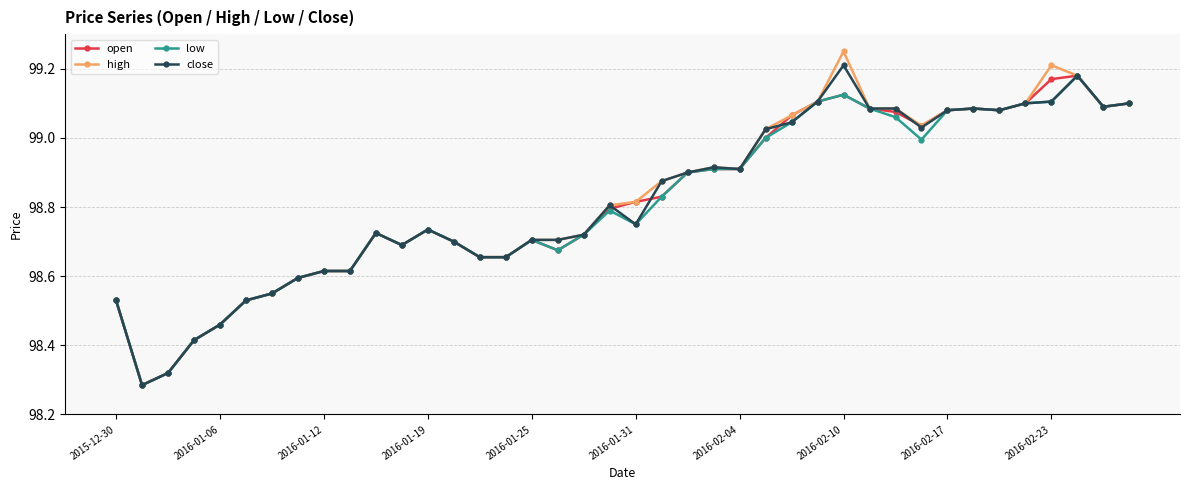

Which series has the widest spread of values?

high